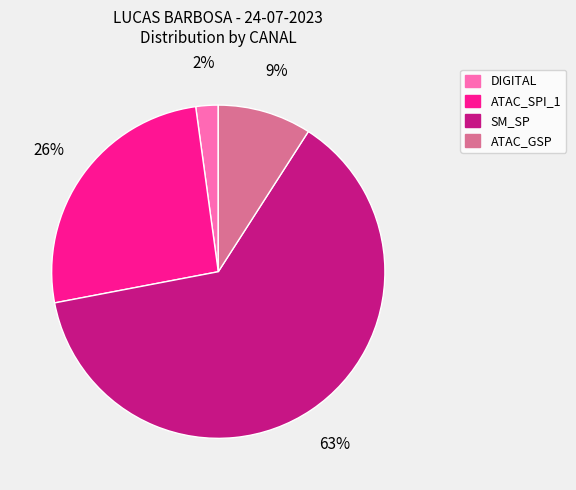

To the nearest percent, what is the average slice percentage?

25%